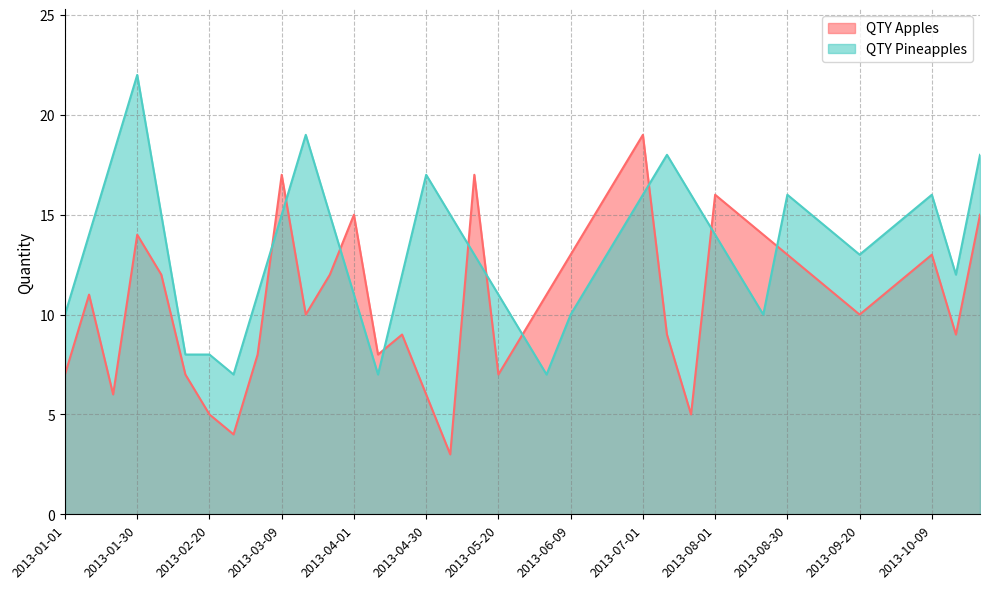

What is the lowest value of the QTY Apples series?

3